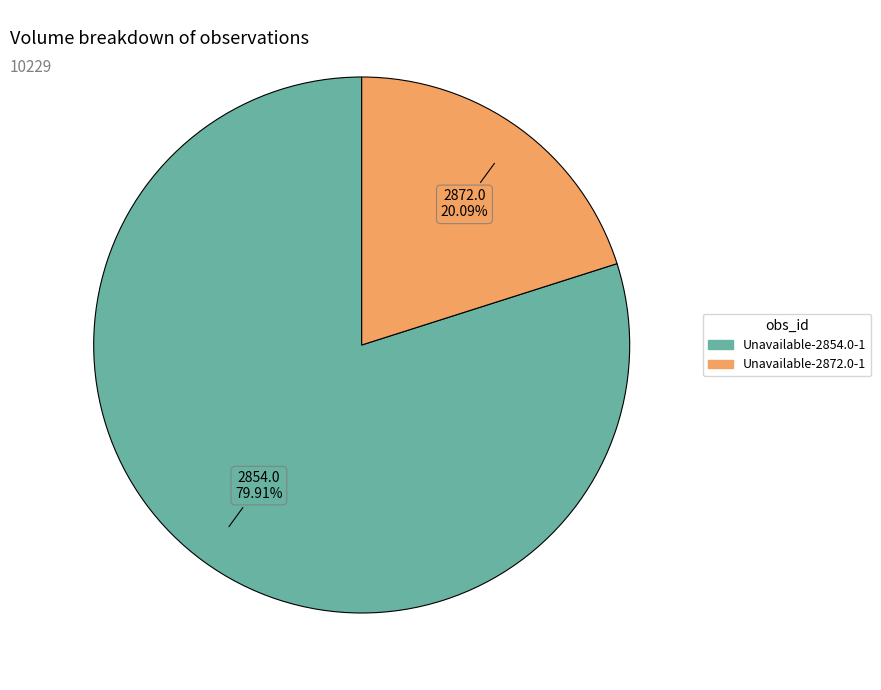

Combined, what portion of the pie is Unavailable-2854.0-1 and Unavailable-2872.0-1?

100.0%